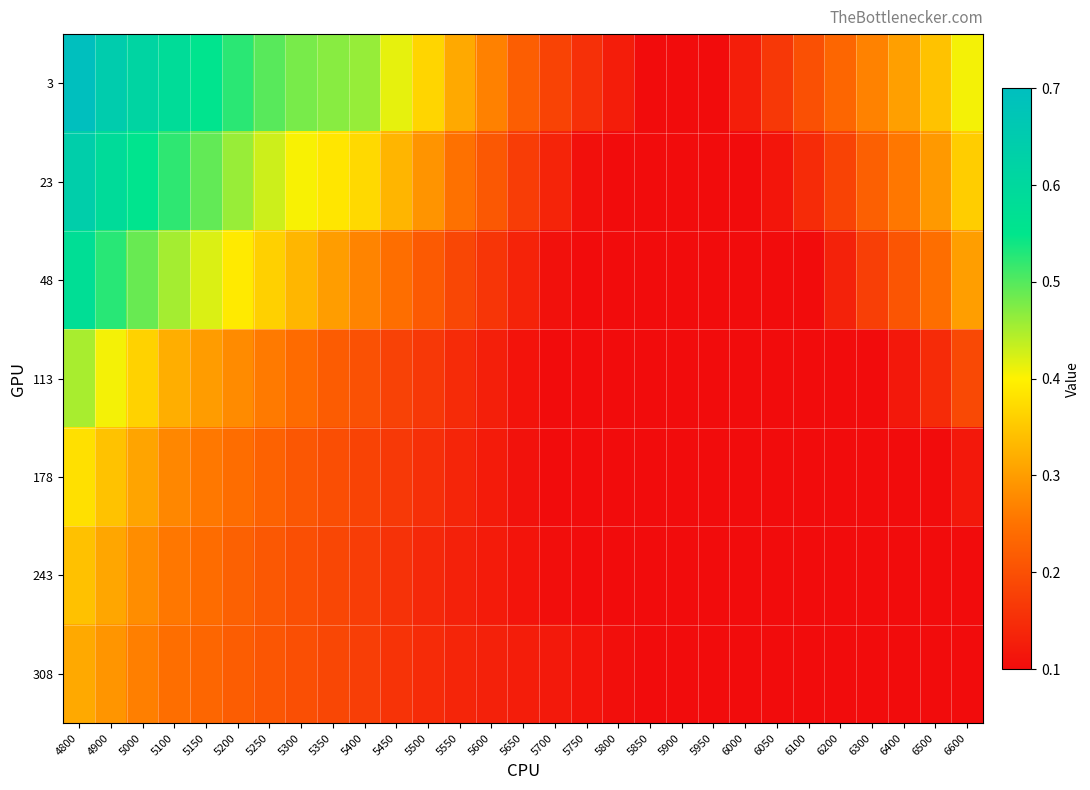

Which series has the largest total across all categories?

3